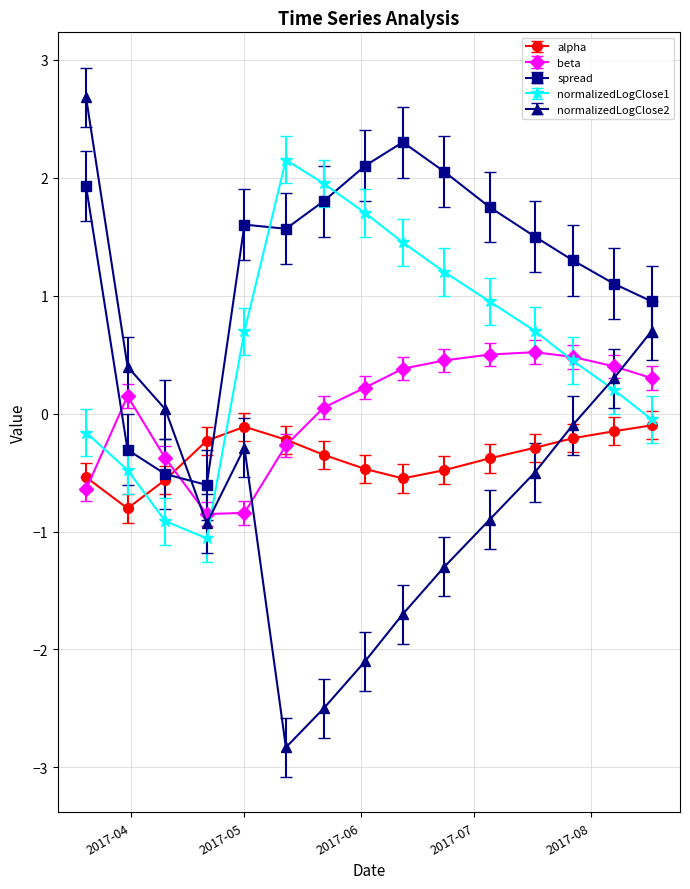

Which series has the largest total across all categories?

spread